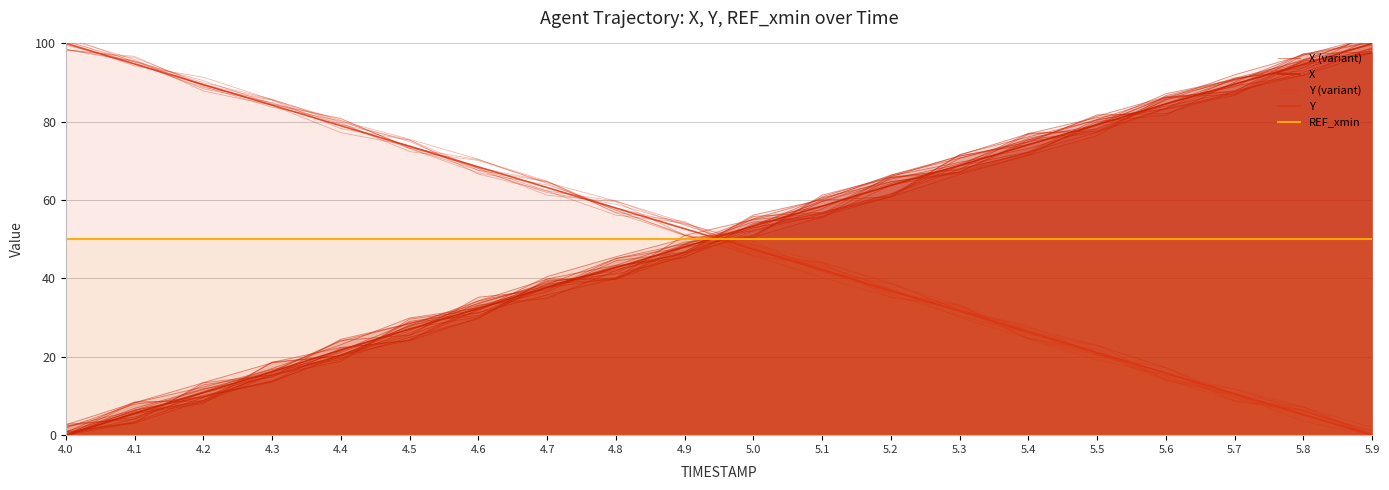

At which label does Y reach its minimum?

5.9